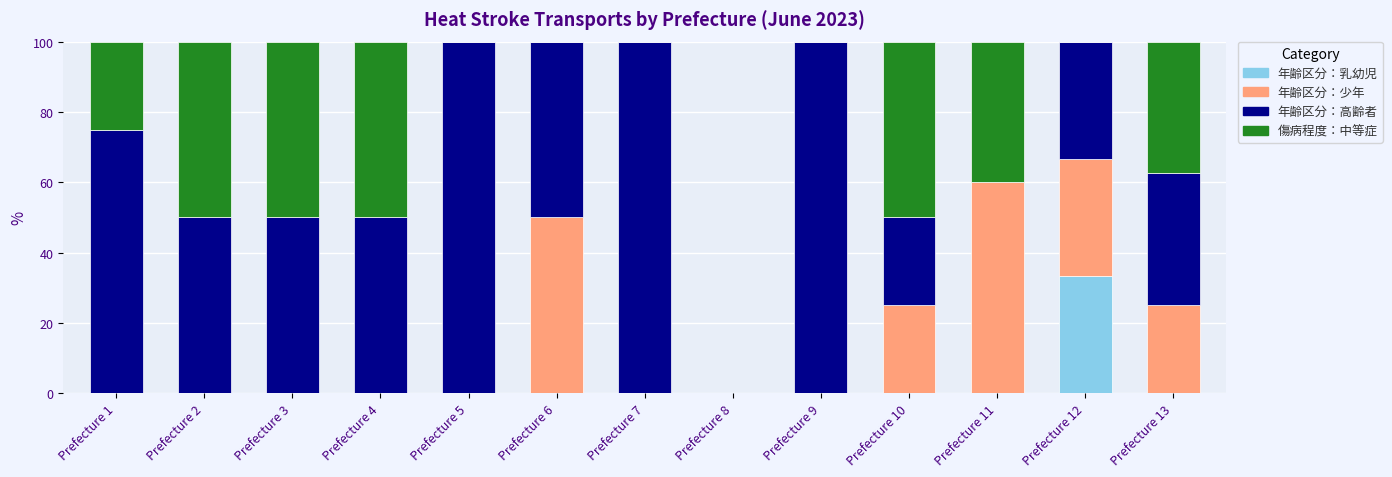

What is the total value across all series at Prefecture 3?

100.0